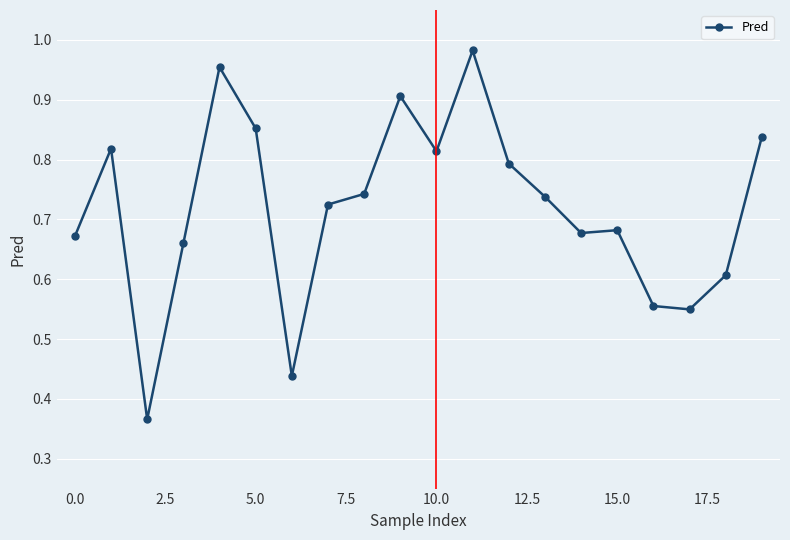

True or false: there are more than 0 points higher than both neighbors.

True